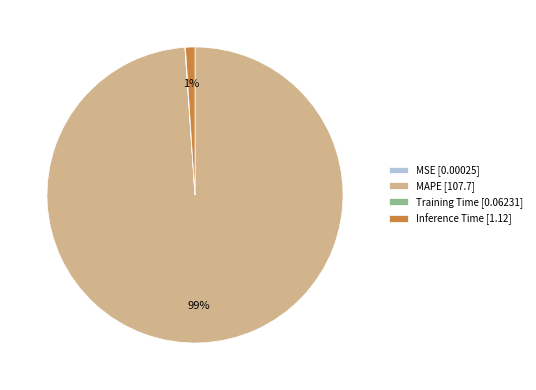

Which has a higher value, Inference Time [1.12] or MAPE [107.7]?

MAPE [107.7]